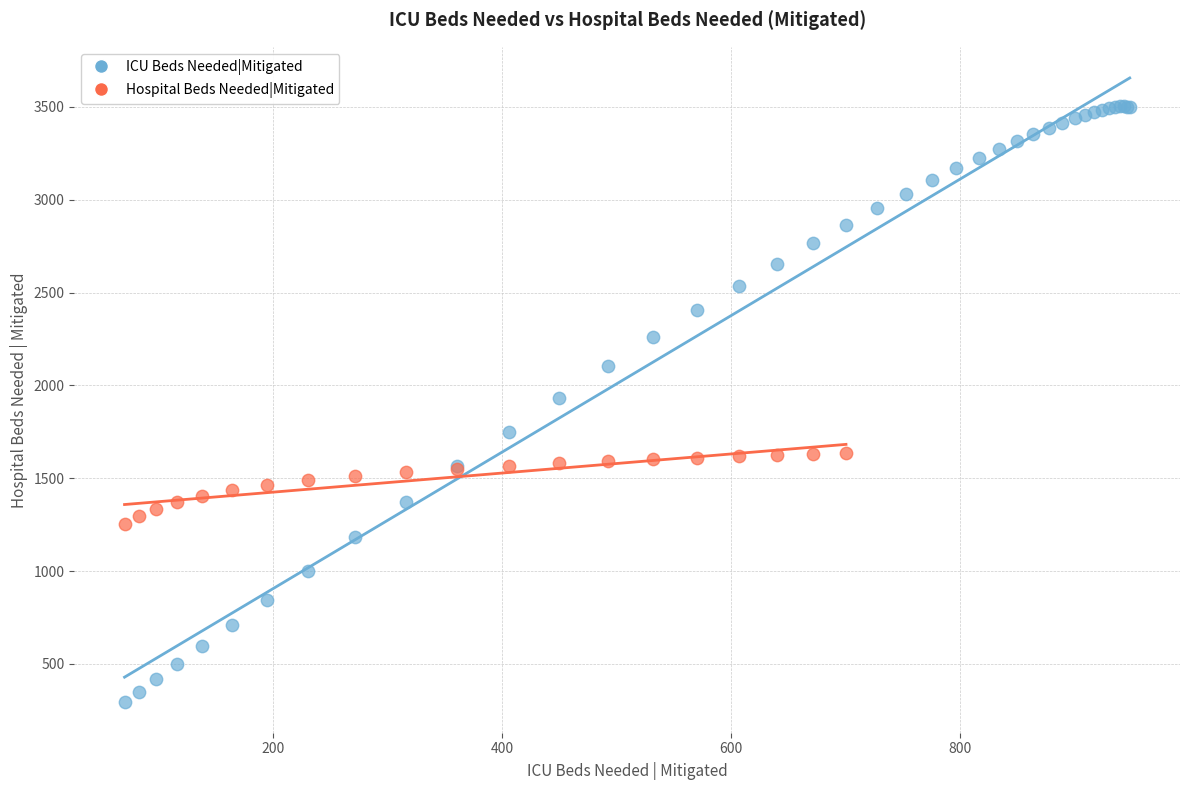

Which series reaches the maximum Y coordinate?

ICU Beds Needed|Mitigated